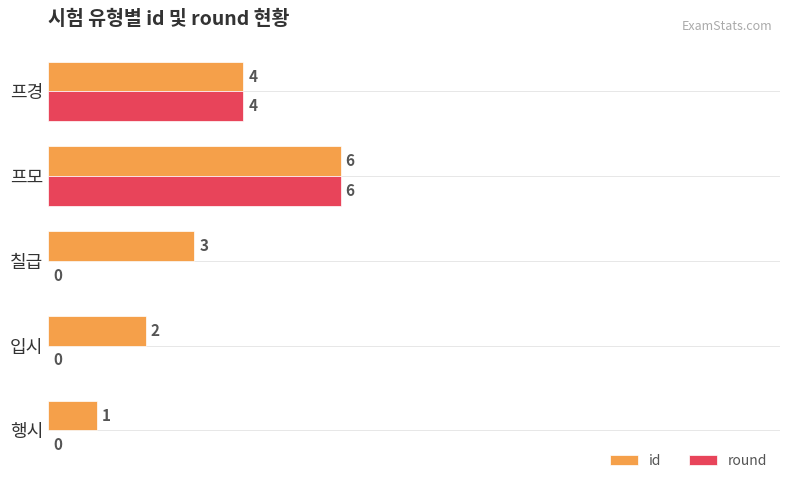

How many data points does each series have?

5